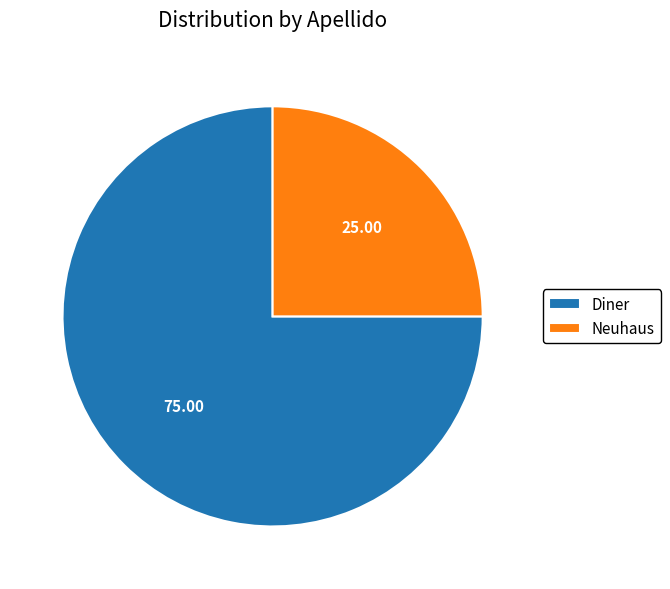

Count the number of slices in the pie.

2